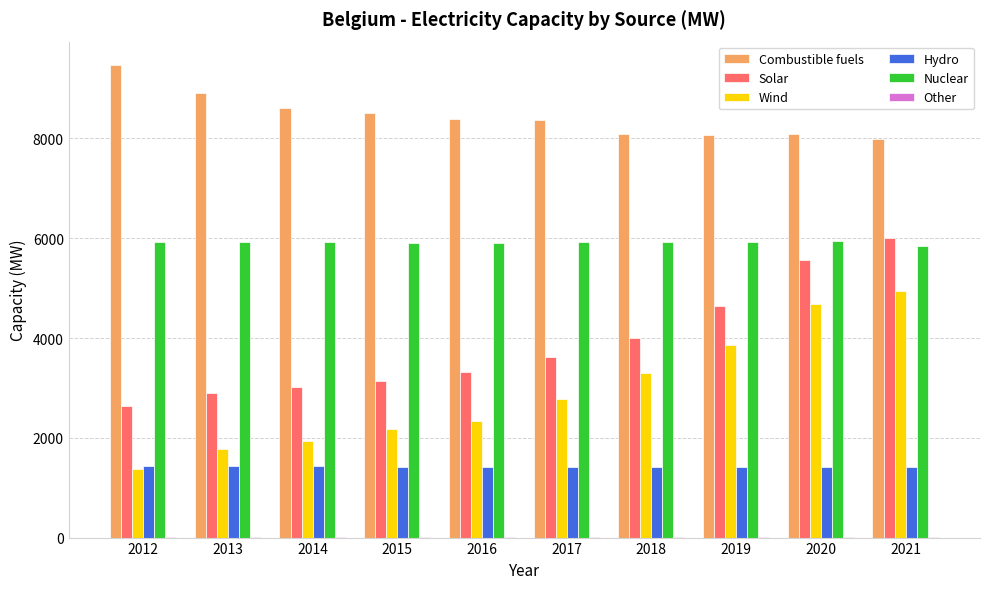

Between 2014 and 2020, which series saw the biggest shift?

Wind